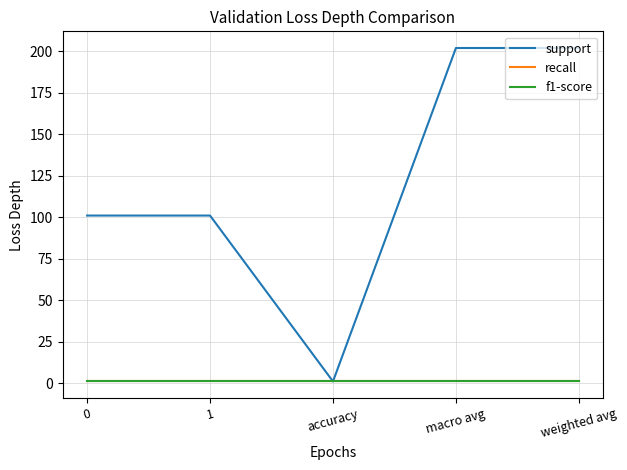

Does the chart have visible grid lines?

Yes